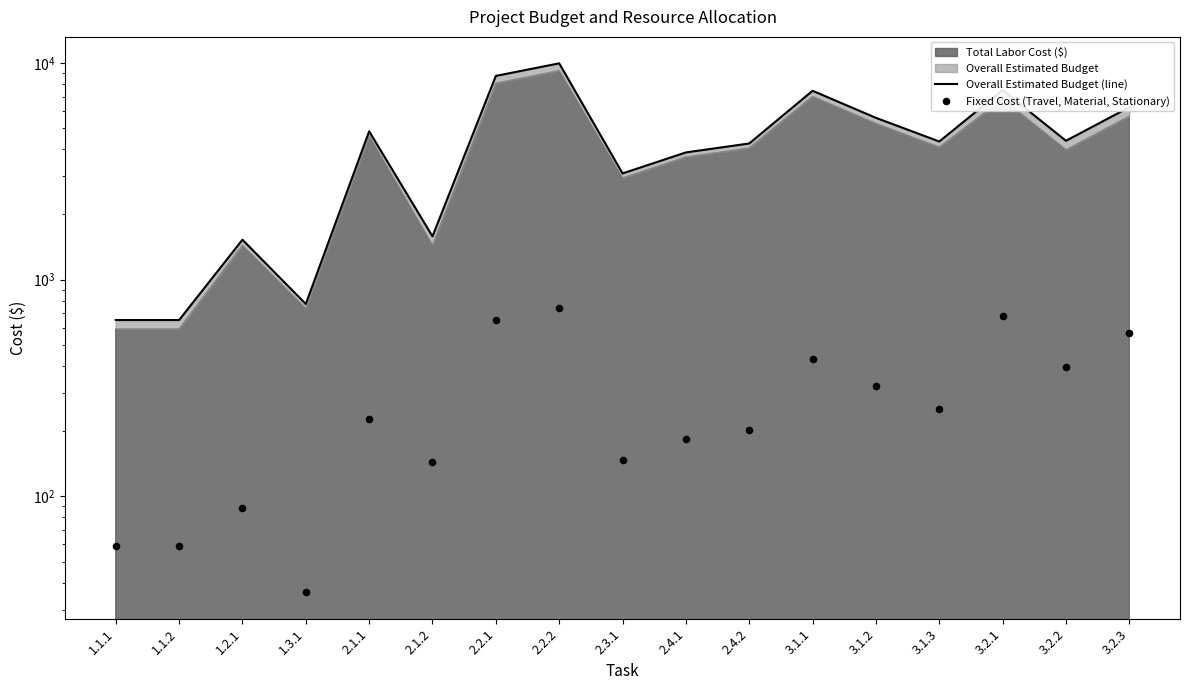

Which series has the widest spread of Y values?

Overall Estimated Budget (line)